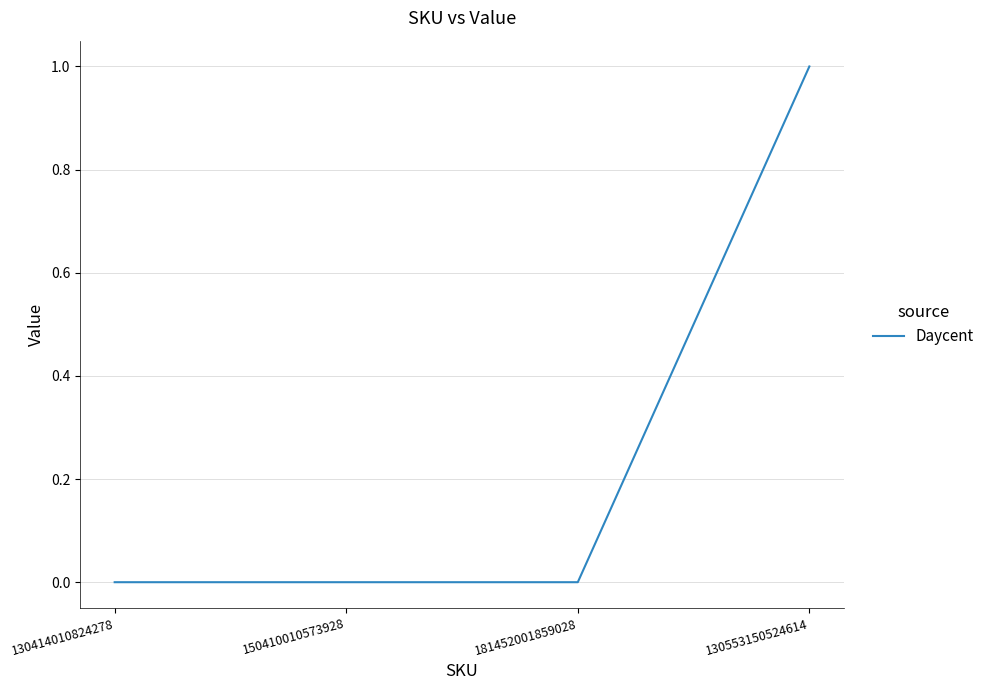

The chart shows a value of 1 at 130553150524614. True or false?

True